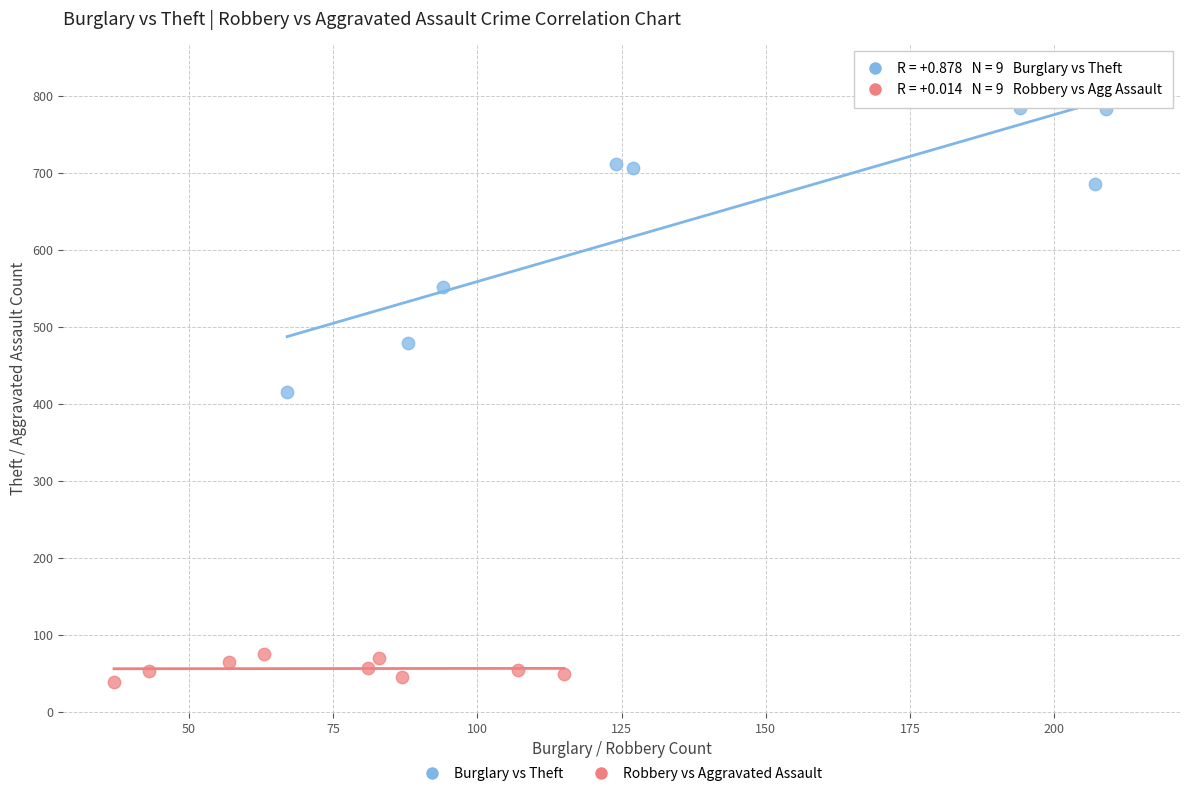

Which series contains the lowest Y value?

Robbery vs Aggravated Assault